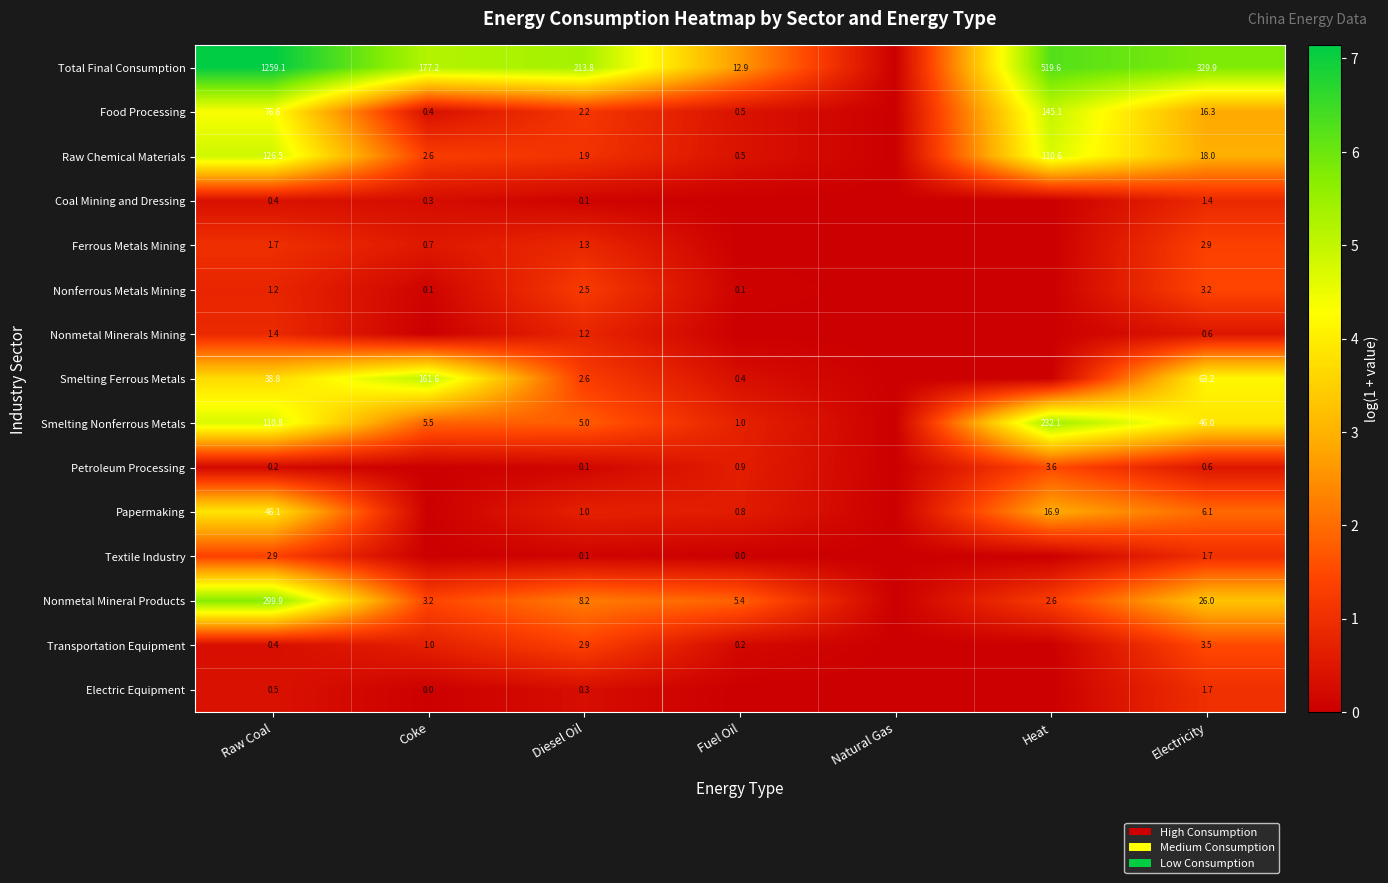

Is the value of Papermaking at Heat greater than the value of Food Processing at Electricity?

Yes